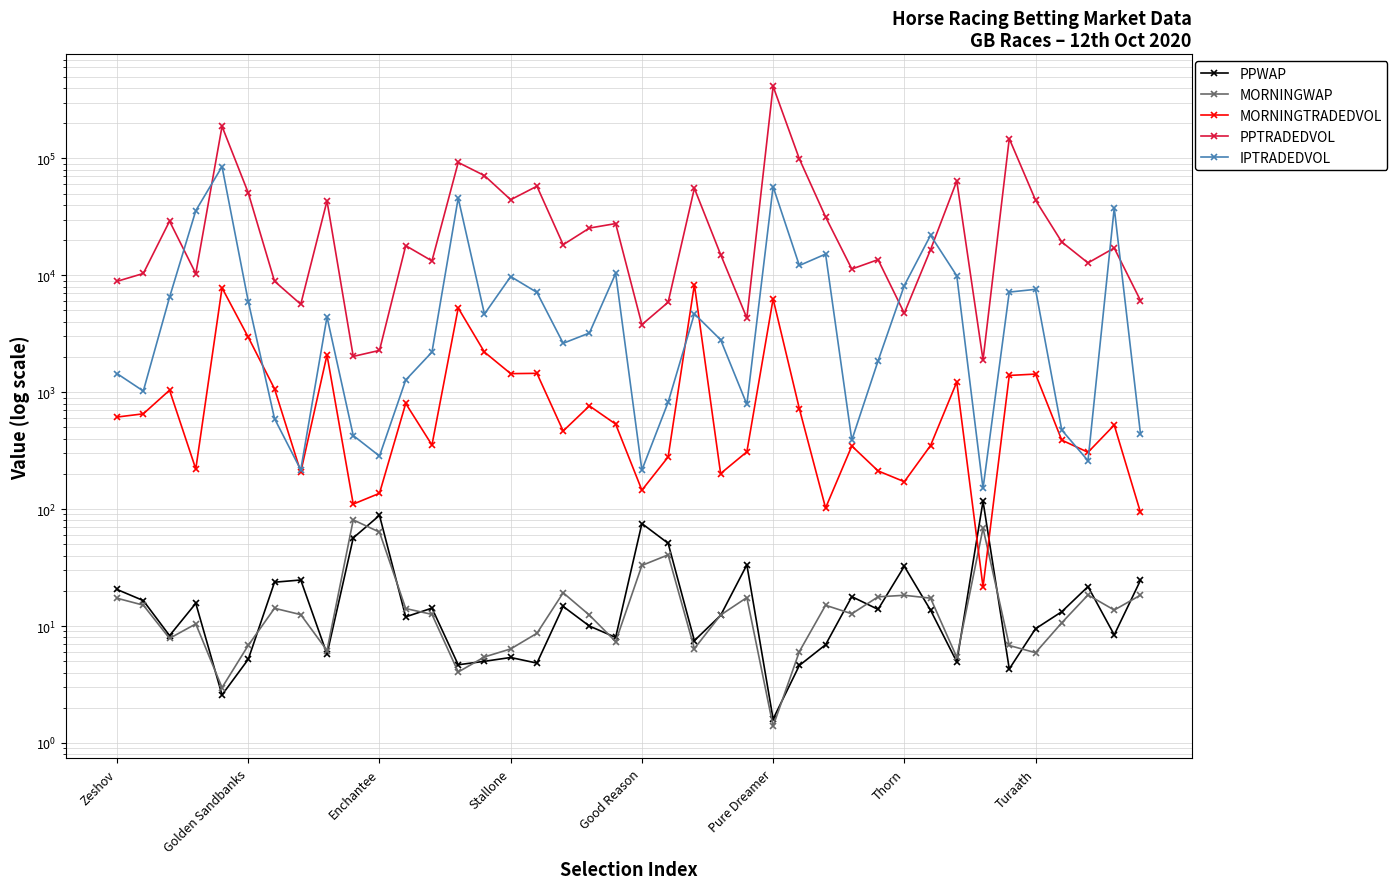

True or false: IPTRADEDVOL and PPWAP cross at least once.

False